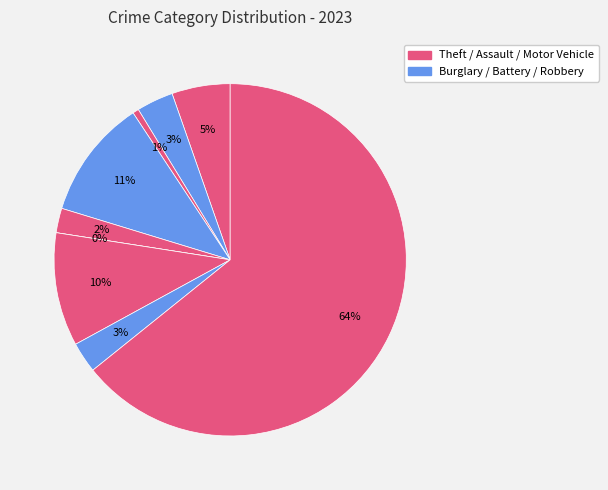

Which has a higher value, Criminal Sexual Assault or Motor Vehicle Theft?

Motor Vehicle Theft